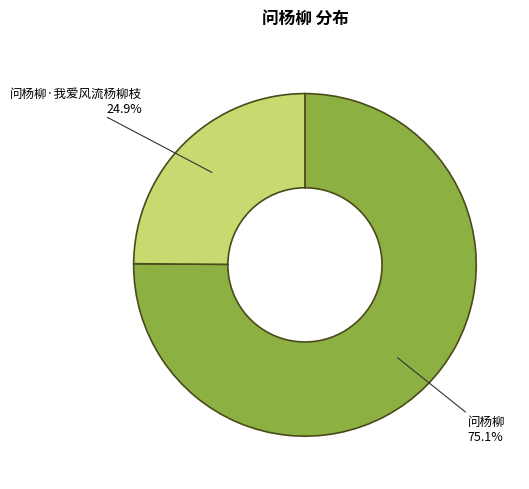

Rank the categories by value from highest to lowest.

问杨柳, 问杨柳·我爱风流杨柳枝